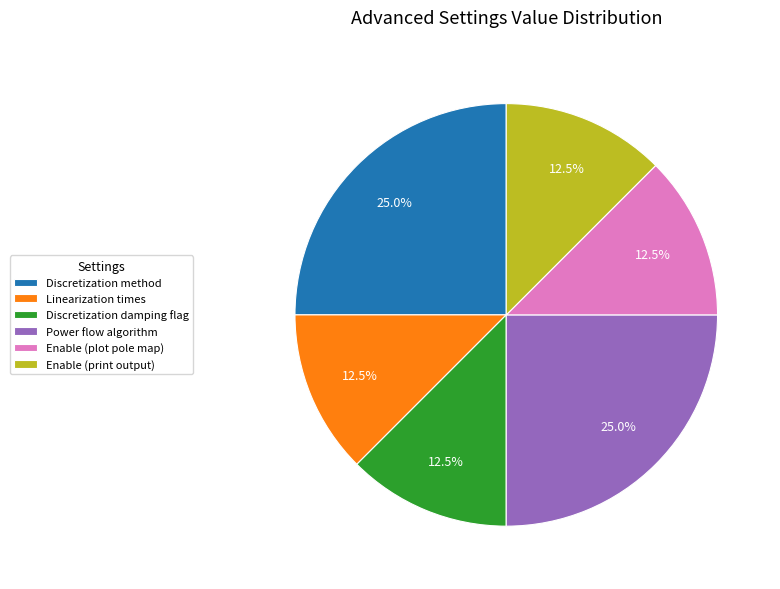

How much of the chart is everything except Linearization times?

87.5%